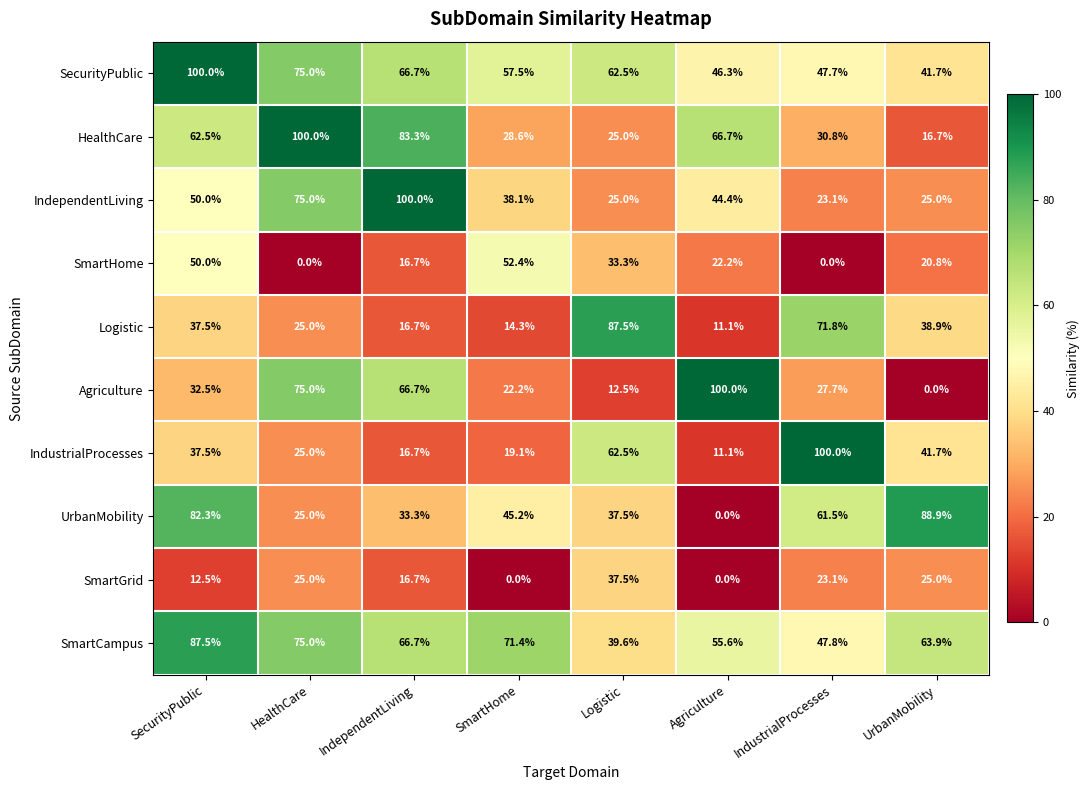

List the labels in order of IndustrialProcesses value, largest first.

IndustrialProcesses, Logistic, UrbanMobility, SecurityPublic, HealthCare, SmartHome, IndependentLiving, Agriculture